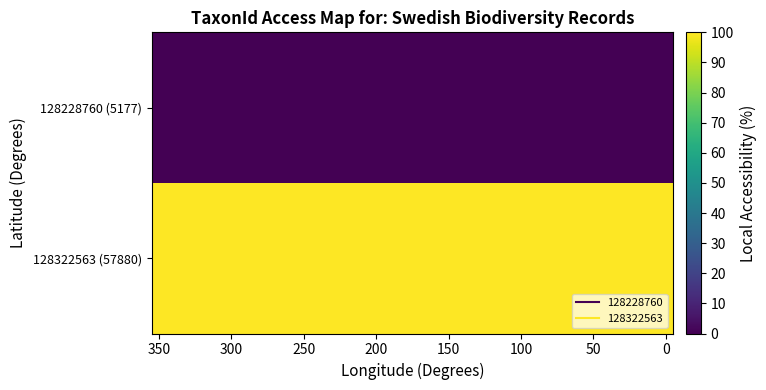

At which category is the sum across all series the highest?

350